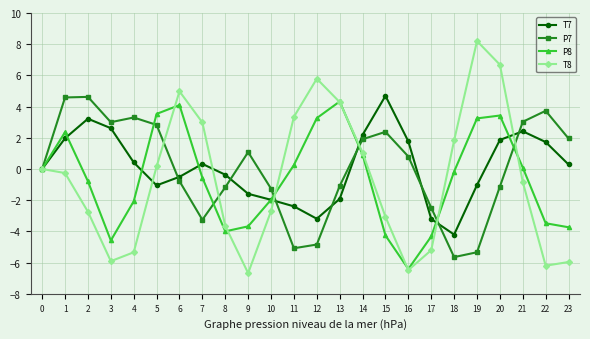

What are all the series names shown in the legend?

T7, P7, P8, T8